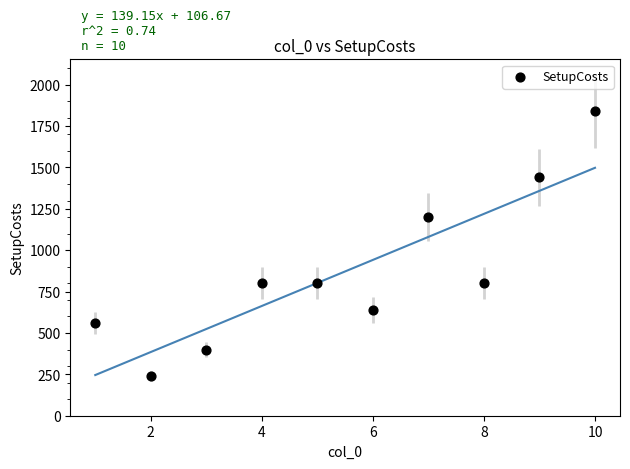

What is the average X value?

6